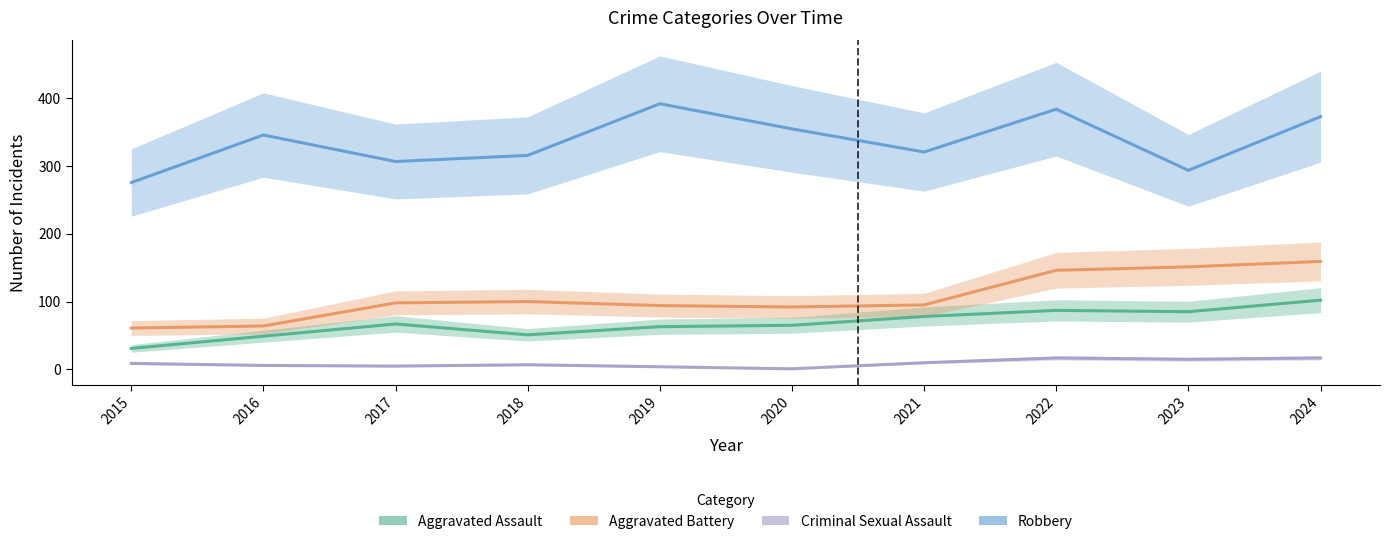

The Aggravated Assault series shows 63 at 2019. True or false?

True